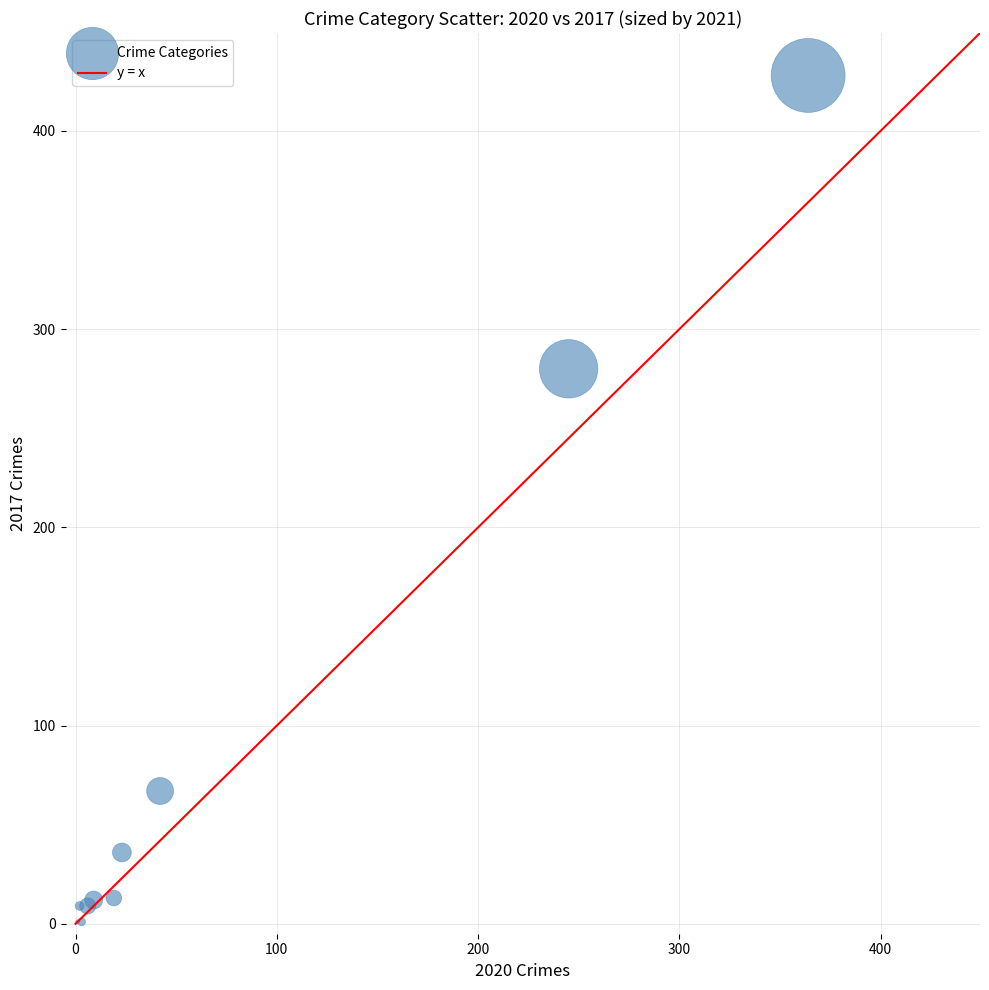

What Y value in the scatter plot is closest to 214?

280